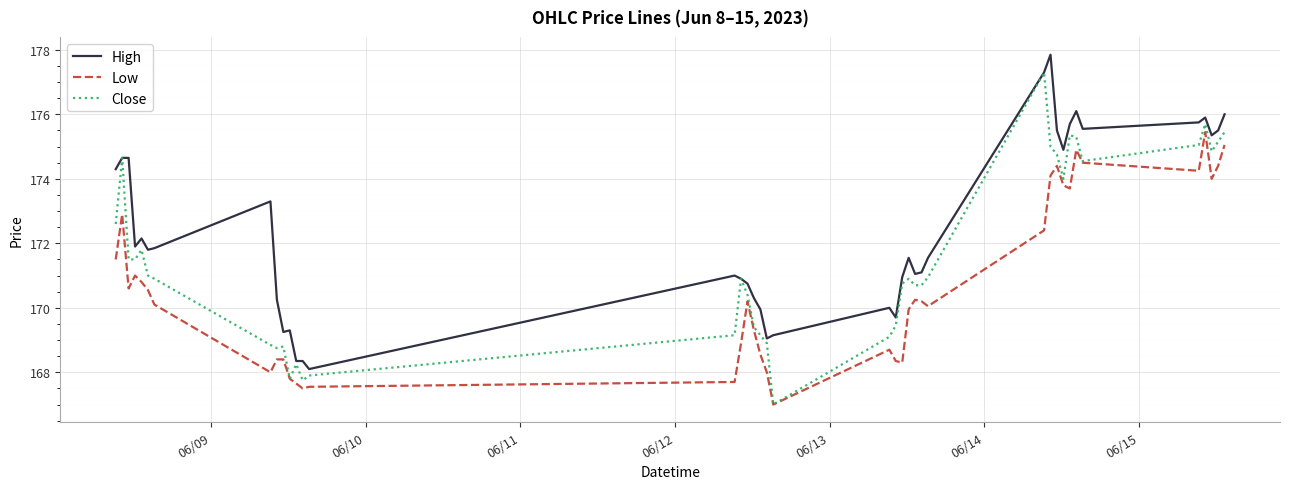

What is the lowest value of the High series?

168.1